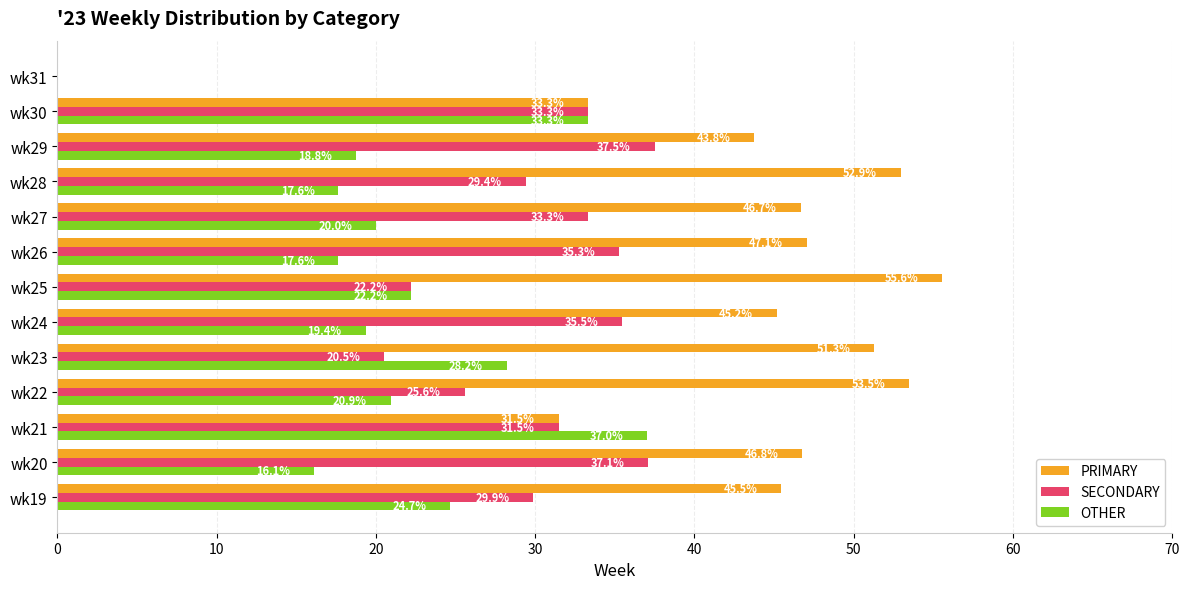

Between wk19 and wk27, which series saw the biggest shift?

OTHER